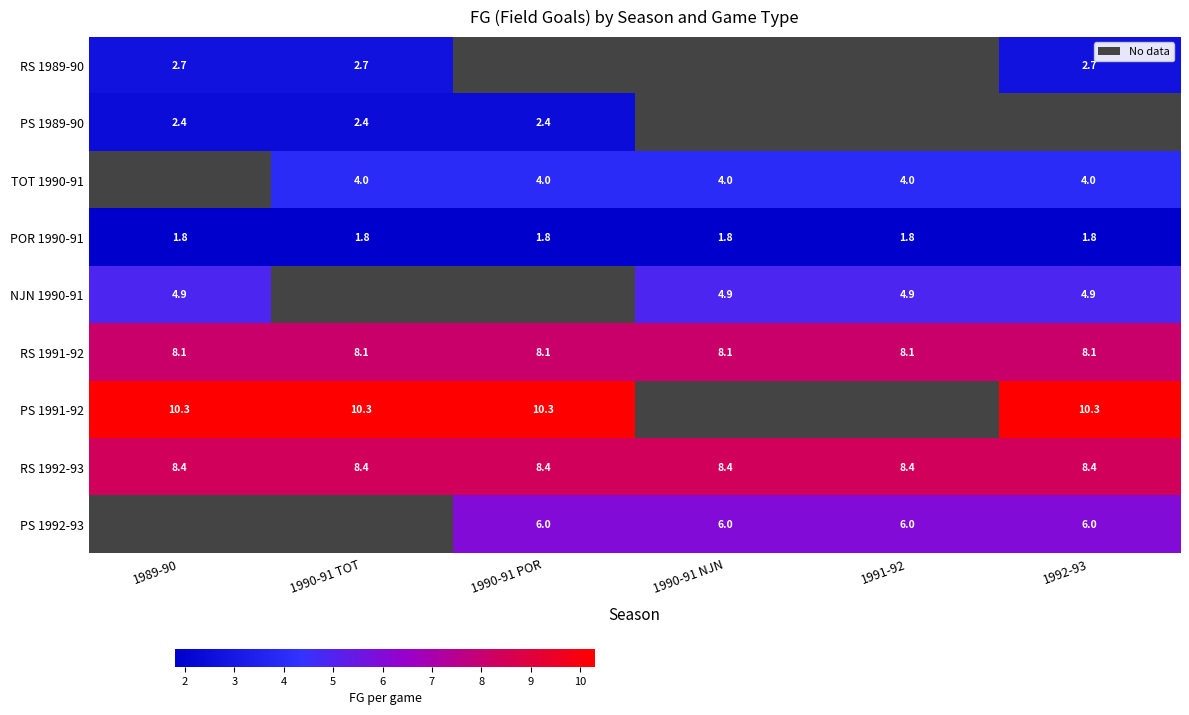

Is the value of PS 1989-90 at 1990-91 POR greater than the value of PS 1992-93 at 1991-92?

No